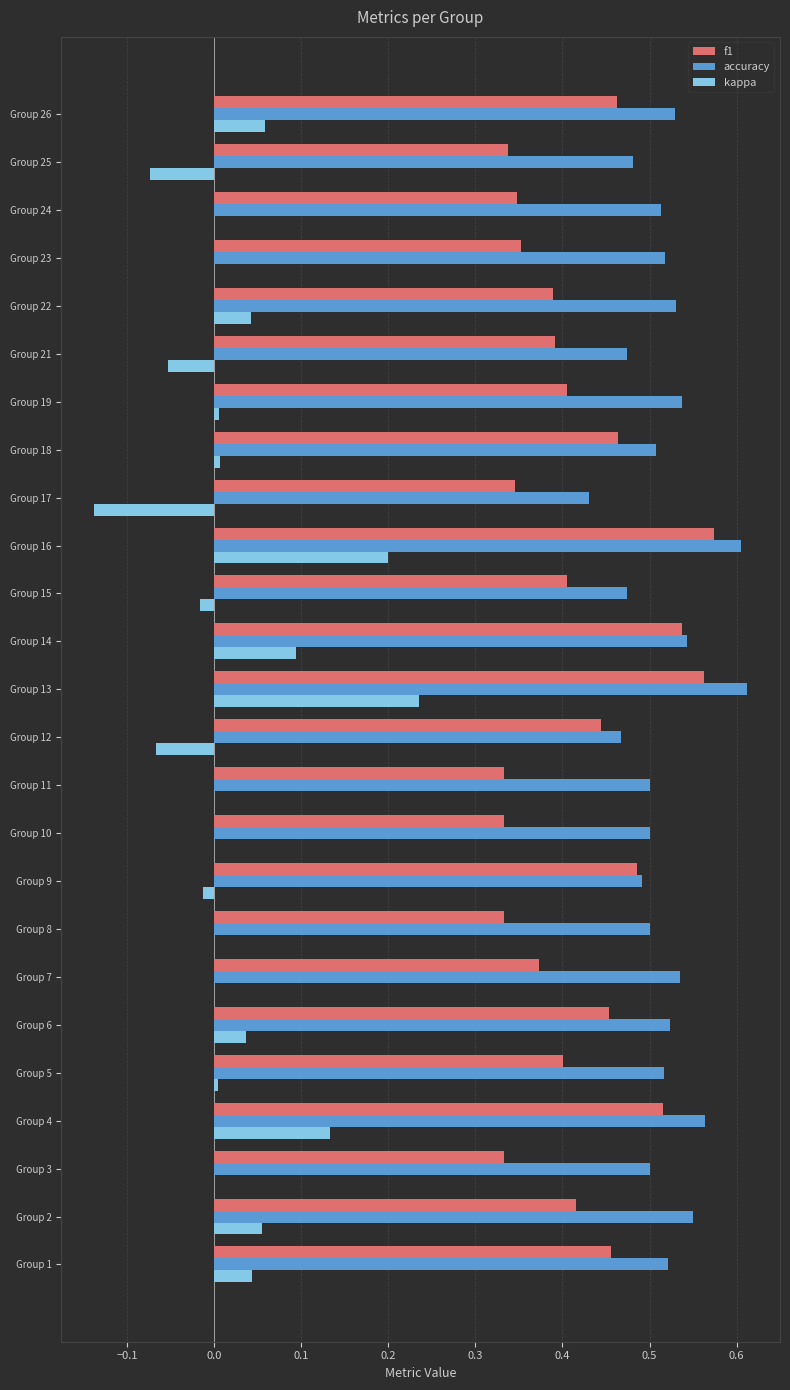

The value of accuracy at Group 1 is 0.5. True or false?

True